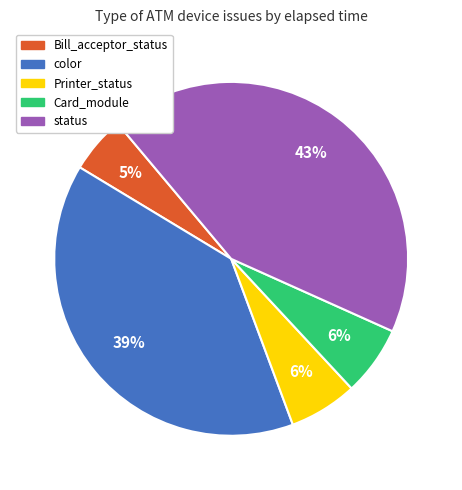

How many segments does this pie chart have?

5